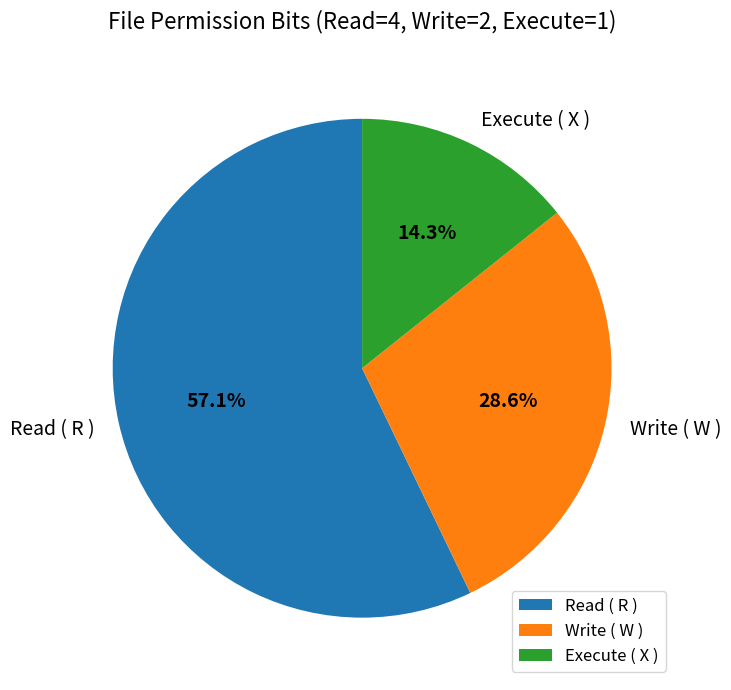

What is the largest slice in the pie chart?

Read ( R )